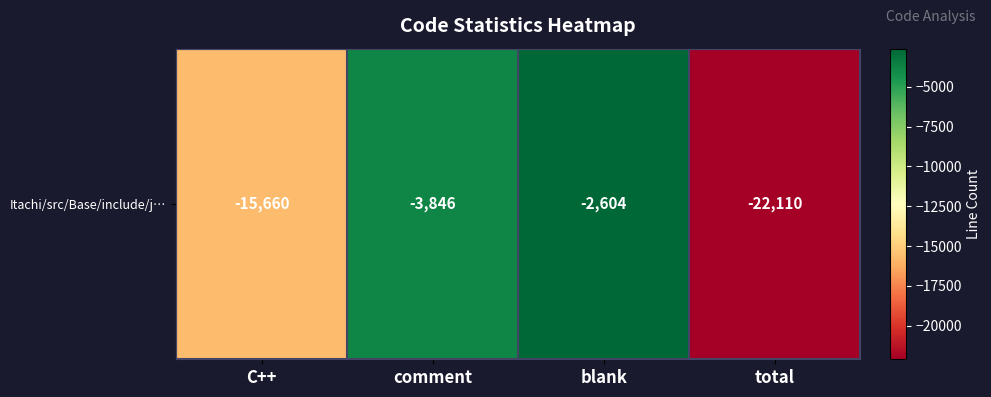

What is the average value?

-11055